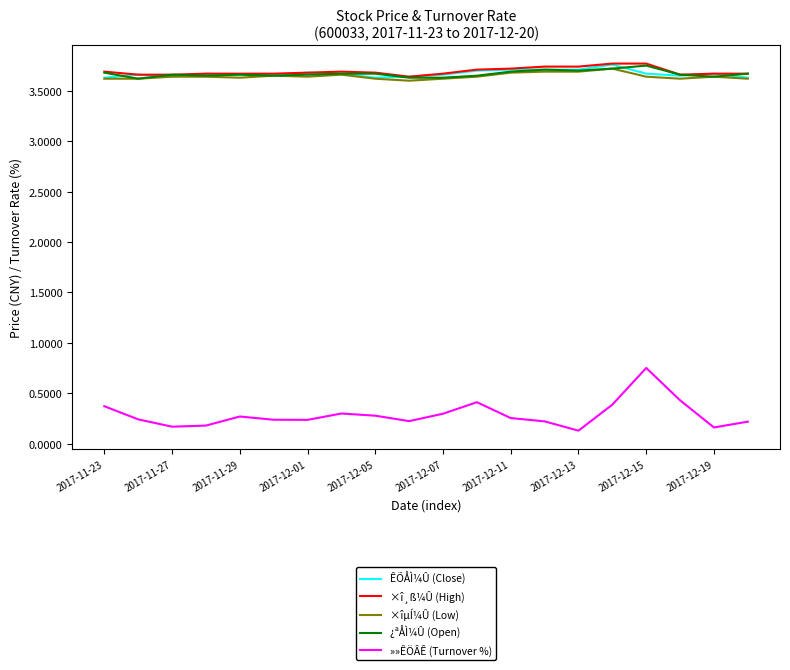

True or false: ×îµÍ¼Û (Low) and »»ÊÖÂÊ (Turnover %) cross at least once.

False